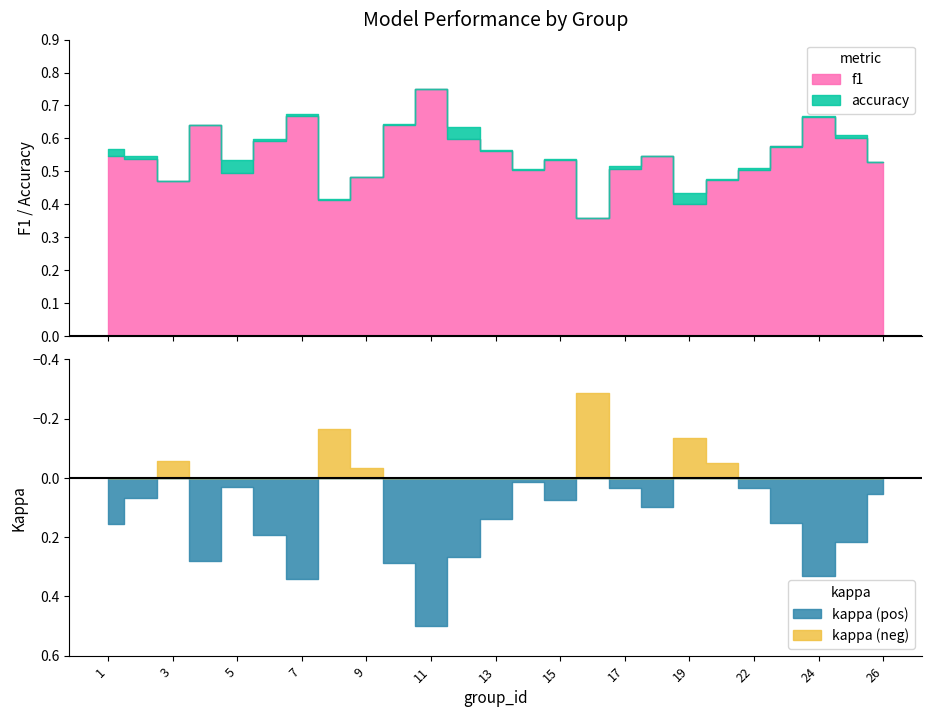

Which series has the largest range (max minus min)?

kappa